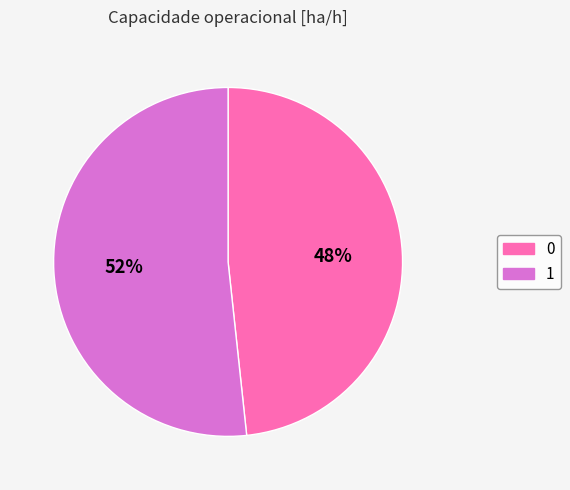

Is the sum of 1 and 0 greater than half?

Yes